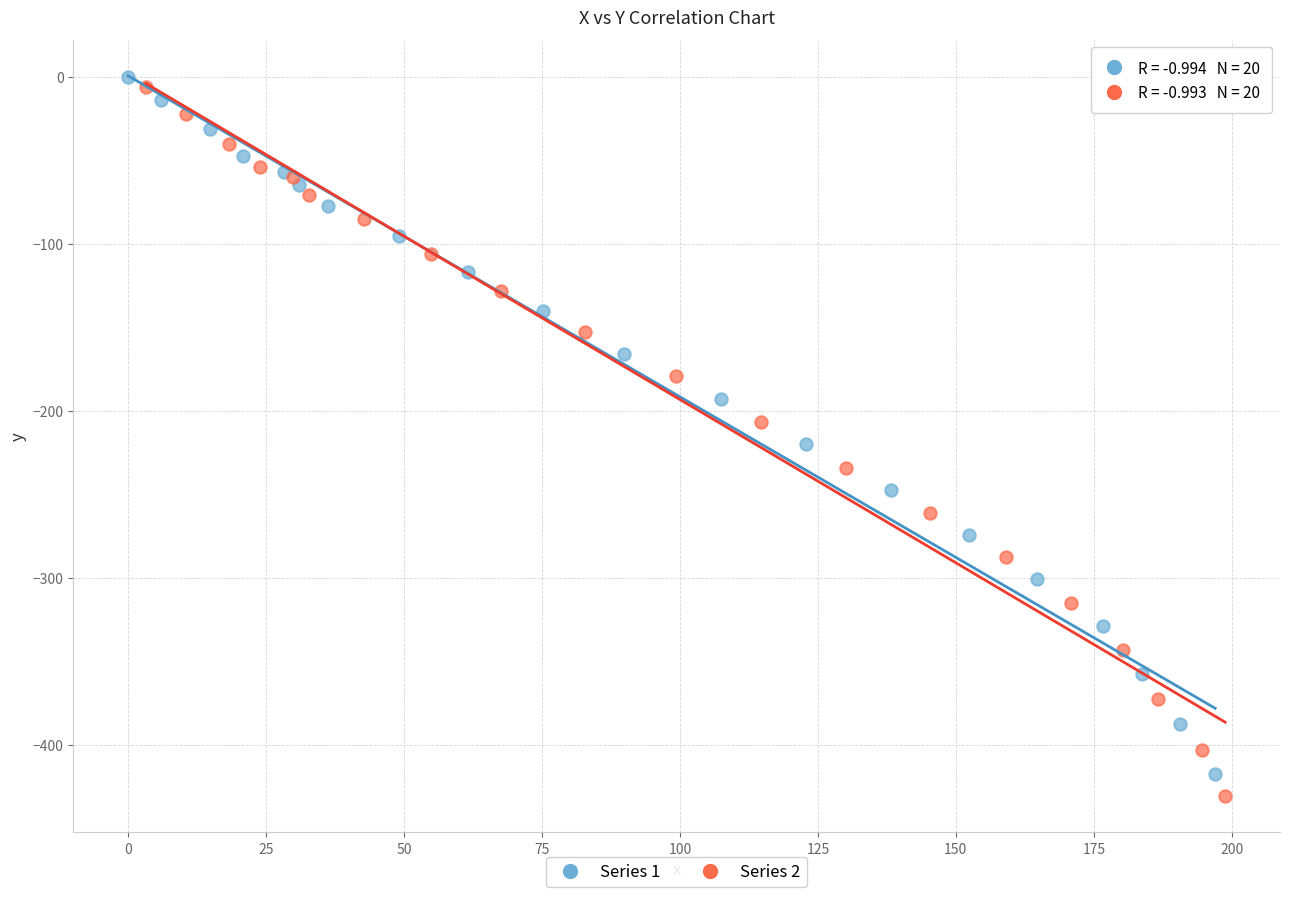

Which series has the largest Y range (max minus min)?

Series 2